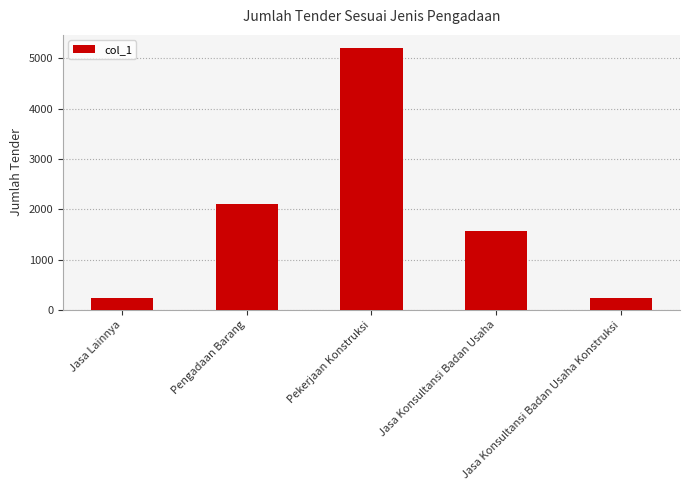

Count the number of categories in the chart.

5